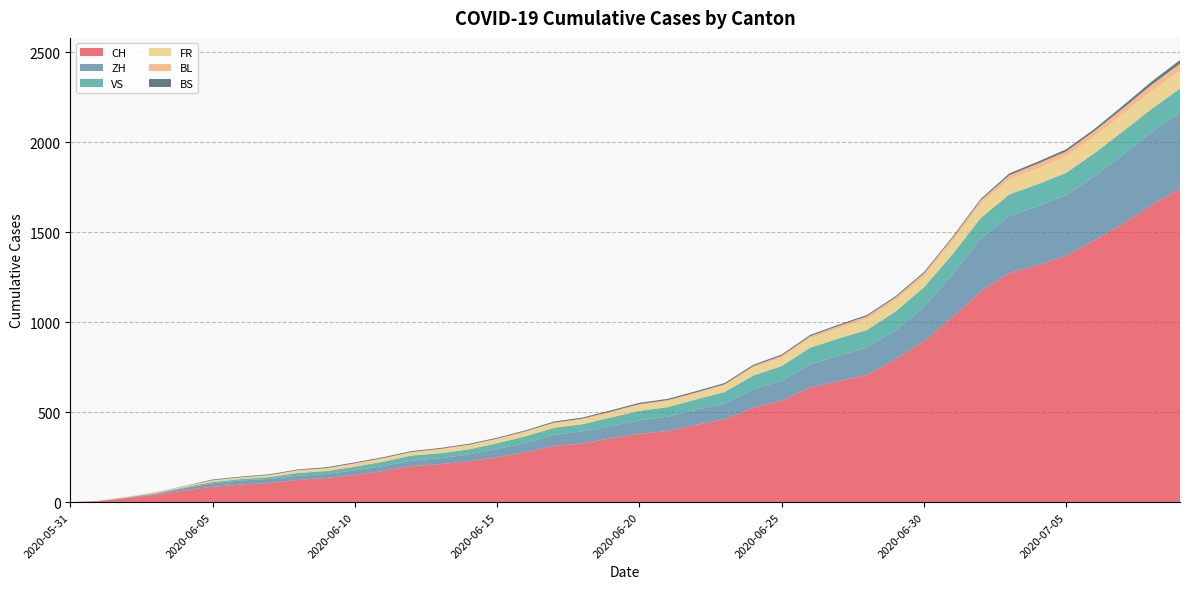

Reading left to right, transcribe all the data shown in this chart.

CH: 0	6	23	42	65	86	98	106	124	134	151	173	201	211	227	250	277	312	326	355	380	395	430	460	525	564	637	672	707	793	895	1027	1171	1273	1315	1368	1456	1548	1649	1741
ZH: 0	0	2	5	13	19	23	23	23	23	26	28	30	33	38	45	52	62	67	68	75	80	83	87	103	110	129	141	152	161	189	237	293	316	329	337	356	382	405	424
VS: 0	1	2	2	4	7	7	10	15	16	20	24	28	28	28	32	37	39	40	48	52	53	58	65	75	82	92	96	97	105	109	112	115	120	122	124	127	130	130	132
FR: 0	0	2	3	5	7	7	9	13	13	15	16	16	20	22	22	23	24	26	27	32	32	32	36	44	47	52	56	61	61	61	72	79	84	87	92	94	96	99	100
BL: 0	1	1	2	2	3	3	3	3	3	4	4	4	4	4	4	5	5	5	5	6	7	7	7	9	10	12	14	16	17	17	18	19	23	27	27	29	32	35	38
BS: 0	0	0	1	1	4	4	4	4	5	5	5	5	5	5	5	5	6	6	7	7	7	7	7	7	7	7	7	7	7	7	7	8	10	11	12	12	15	18	21